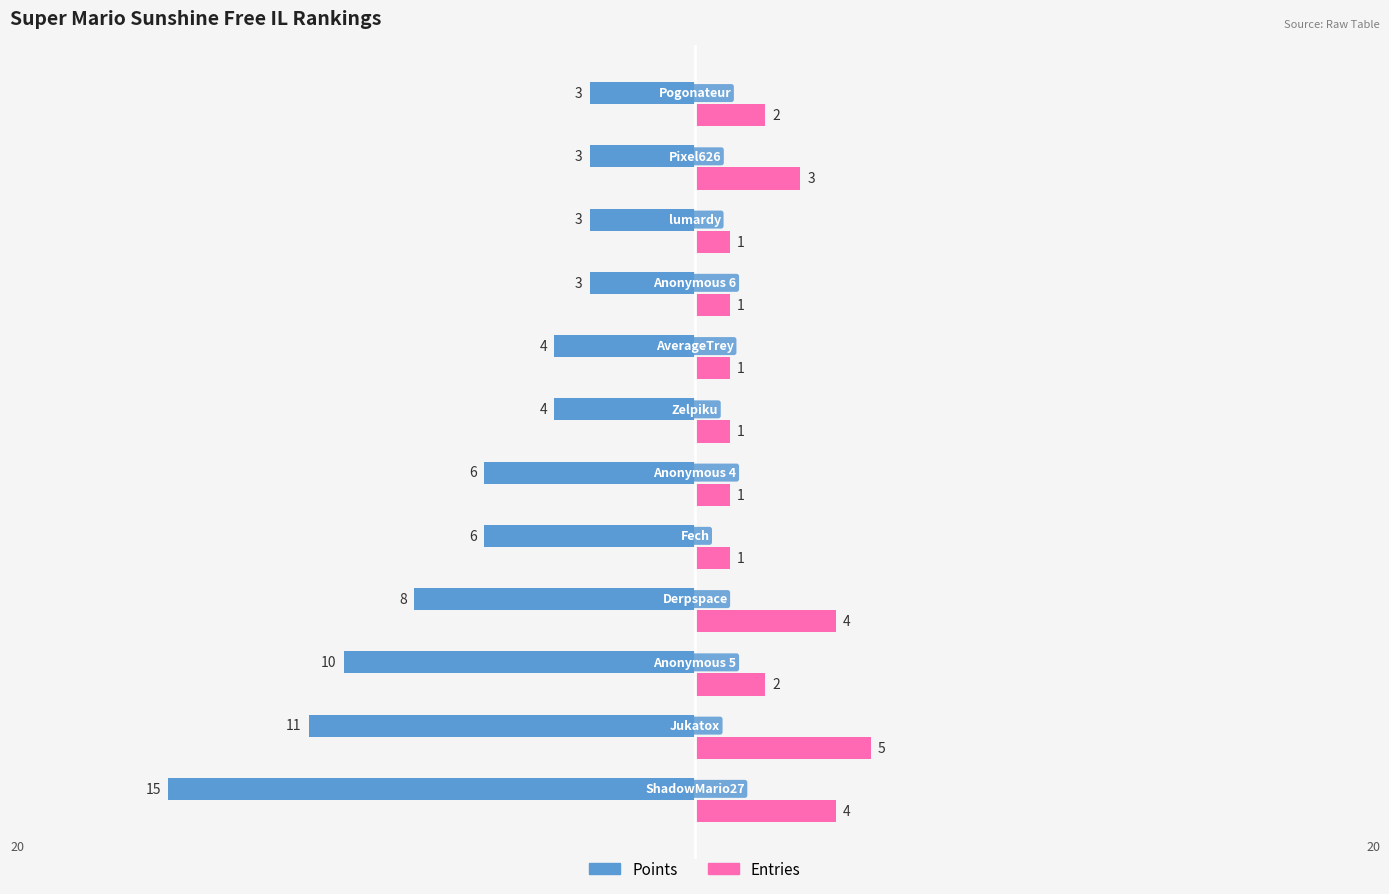

Which series has the widest spread of values?

Points